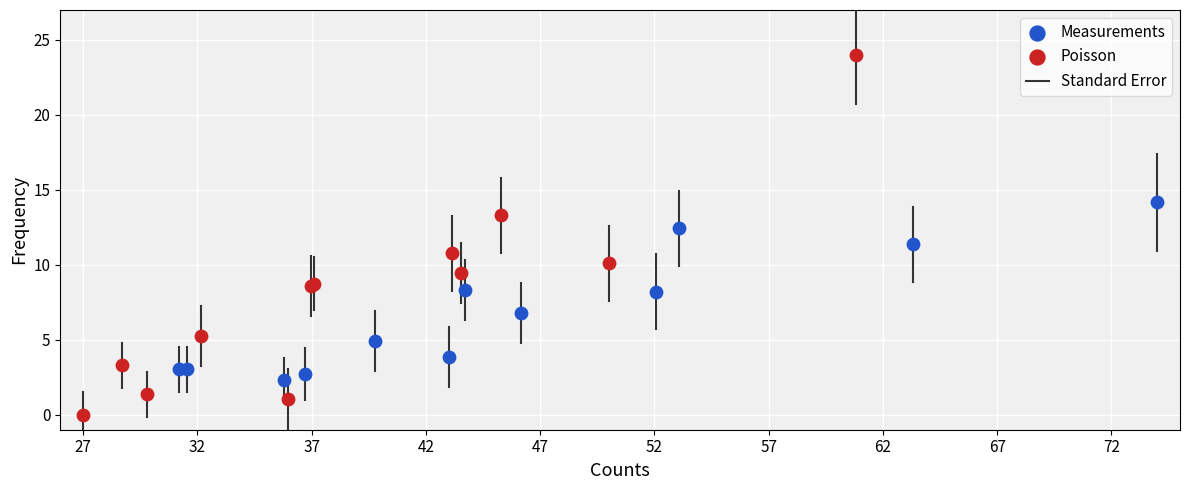

Which series has the widest spread of Y values?

Poisson